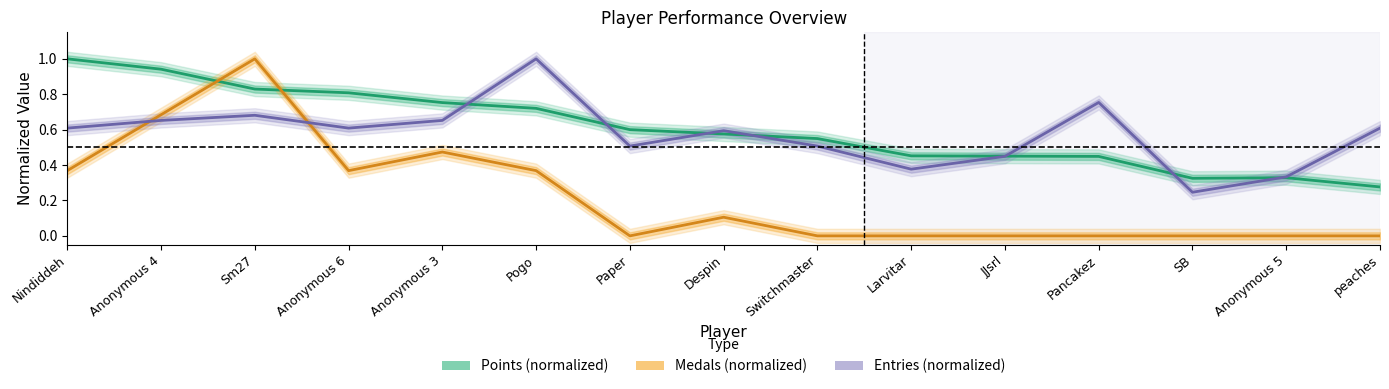

Reading left to right, list all the values displayed in this chart.

Points (normalized): 1.0	0.9	0.8	0.8	0.8	0.7	0.6	0.6	0.5	0.5	0.5	0.4	0.3	0.3	0.3
Medals (normalized): 0.4	0.7	1.0	0.4	0.5	0.4	0.0	0.1	0.0	0.0	0.0	0.0	0.0	0.0	0.0
Entries (normalized): 0.6	0.7	0.7	0.6	0.7	1.0	0.5	0.6	0.5	0.4	0.4	0.8	0.2	0.3	0.6